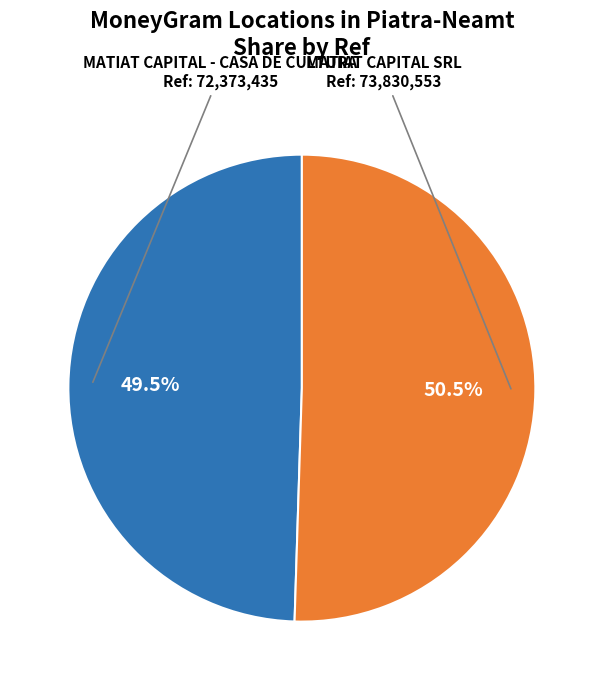

Which category accounts for the majority?

MATIAT CAPITAL SRL